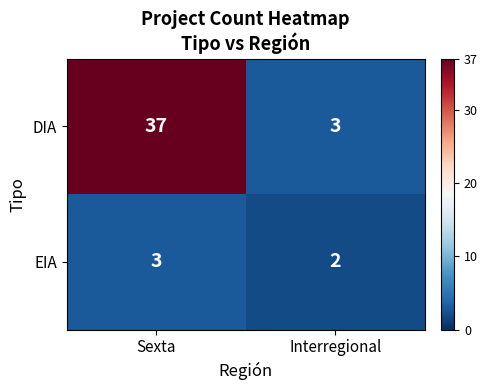

Reading left to right, list all the values displayed in this chart.

DIA: 37	3
EIA: 3	2